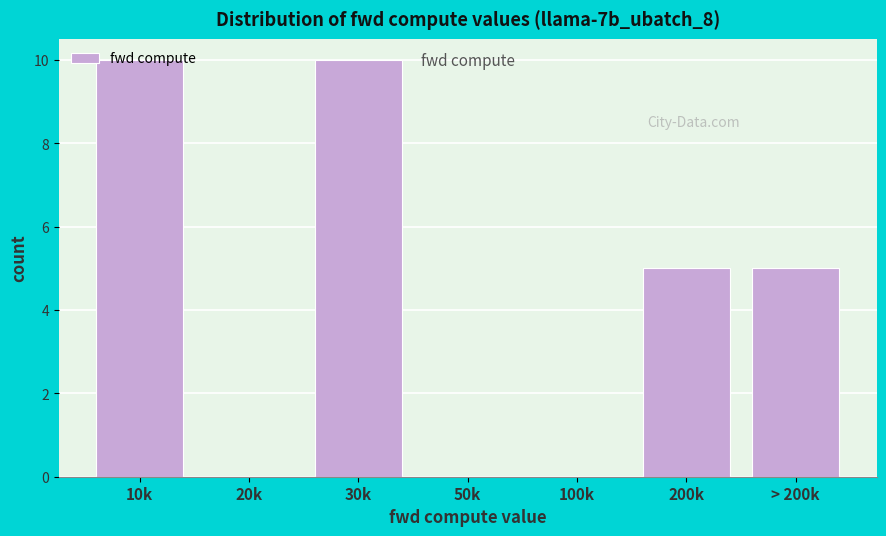

What is the sum of all values?

30